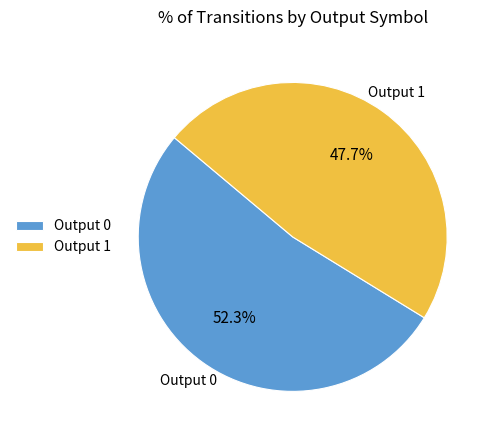

Count the number of slices in the pie.

2